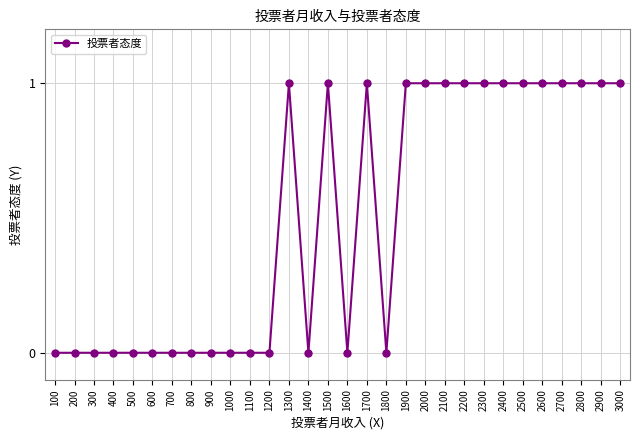

The chart shows a value of 1 at 2500. True or false?

True